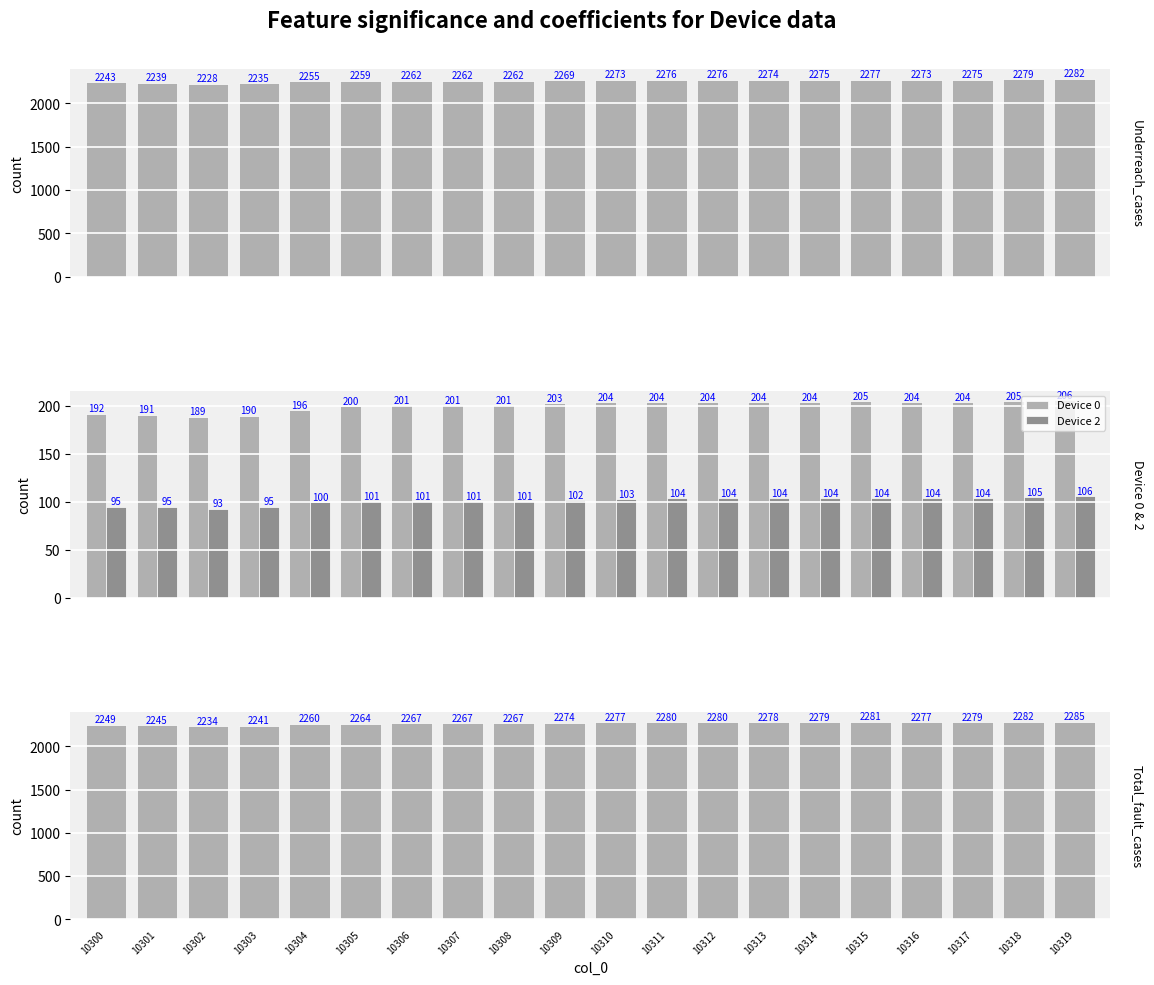

What is the sum of all Device 0 values?

4008